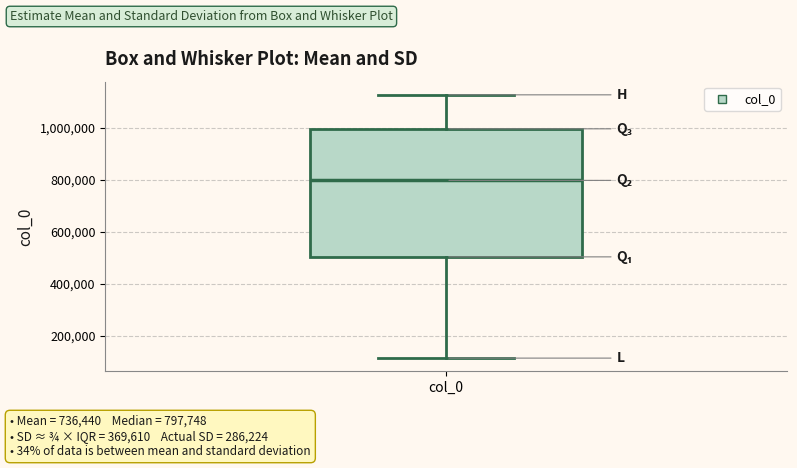

Where is the upper edge of the box for col_0 on the y-axis? The values are not printed on the chart, so give them approximately, as read against the axis.

1000000